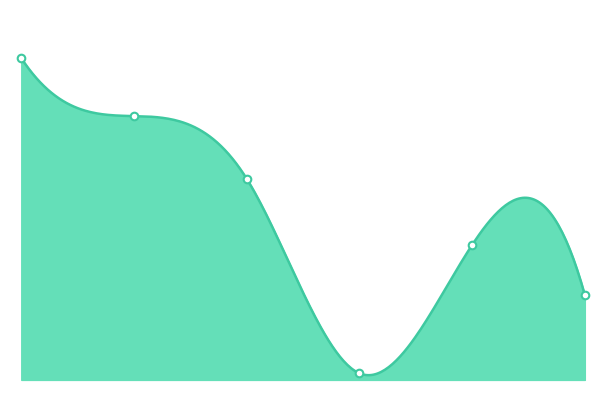

Between 10月17日 and 10月14日, which is larger?

10月17日